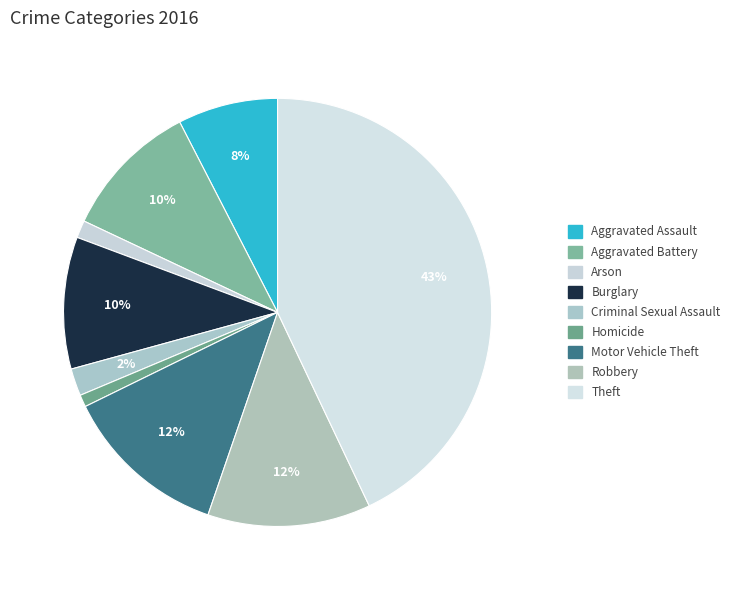

Is there any slice that represents more than half of the pie?

No